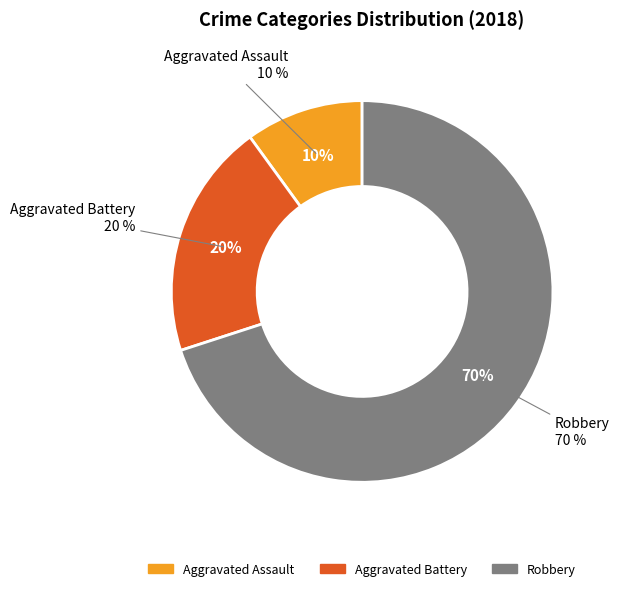

Does Aggravated Battery represent more than half of the total?

No